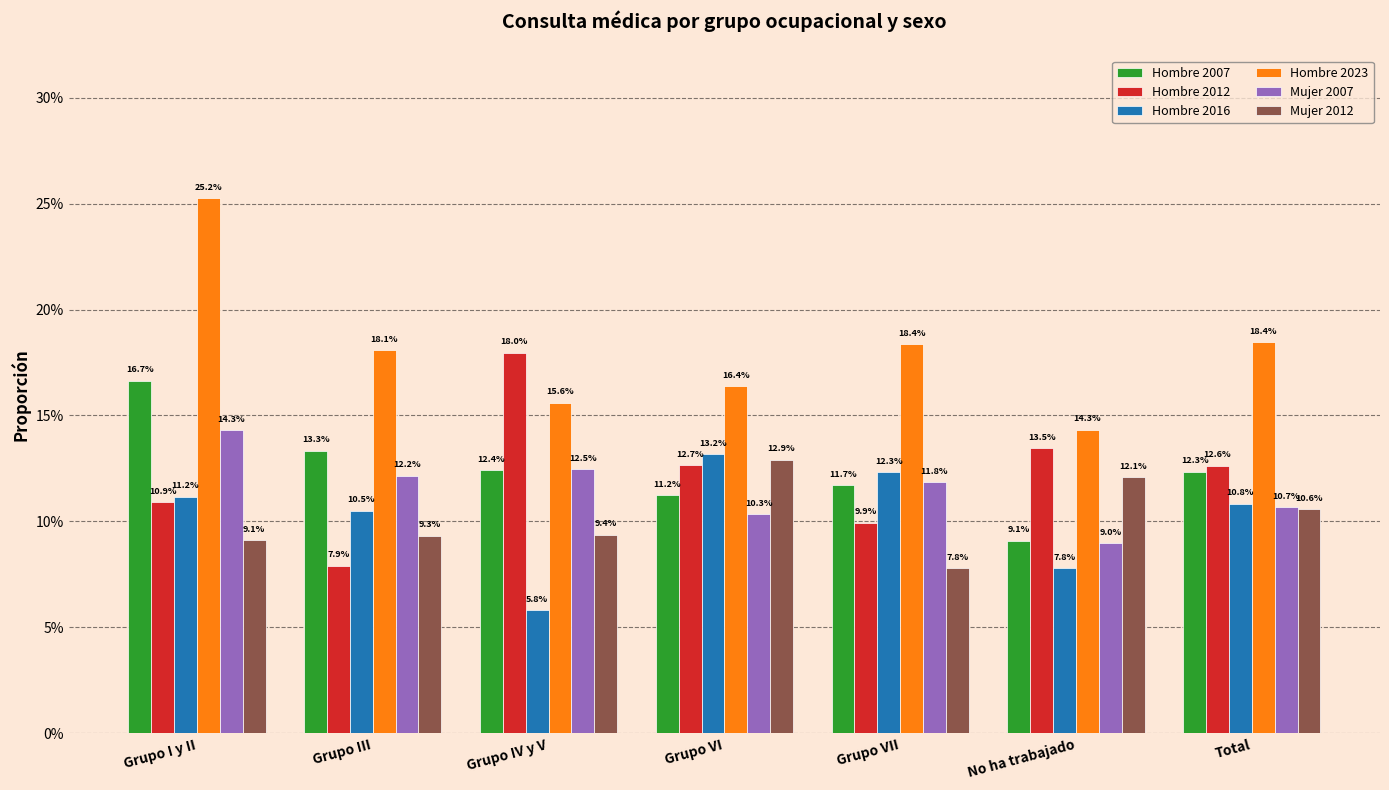

Are the bars grouped side by side (vs. stacked)?

Yes